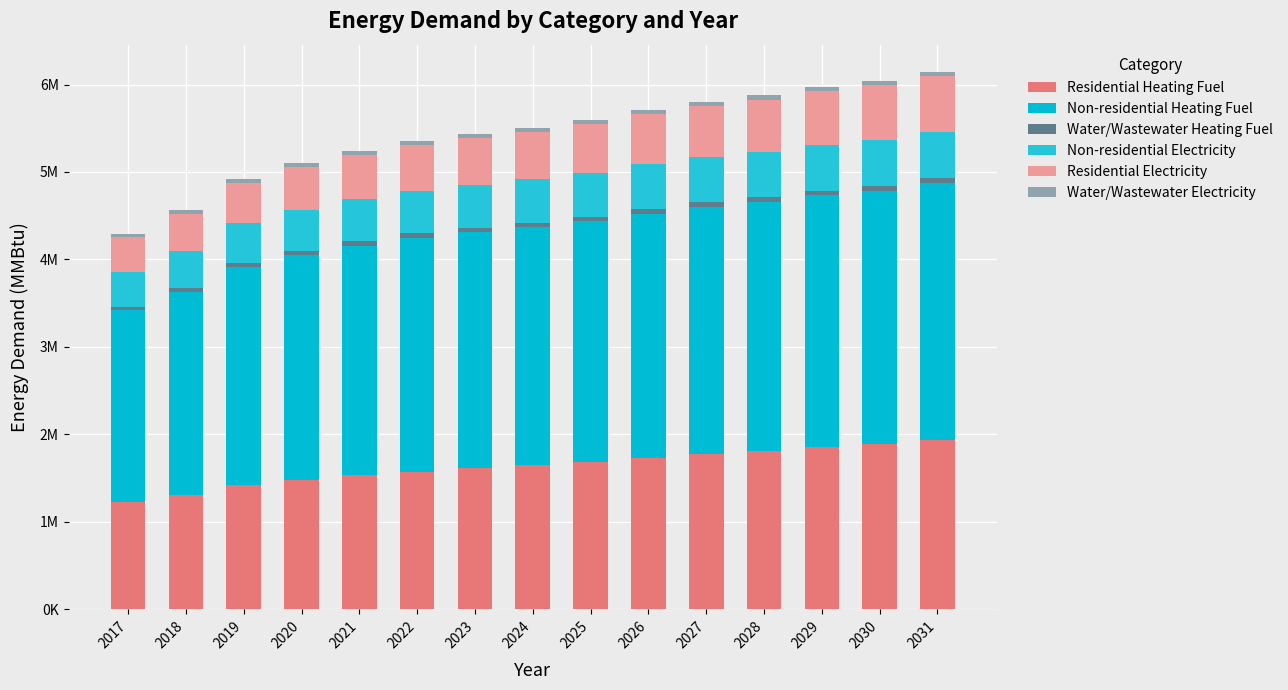

Does the chart contain any negative values?

No